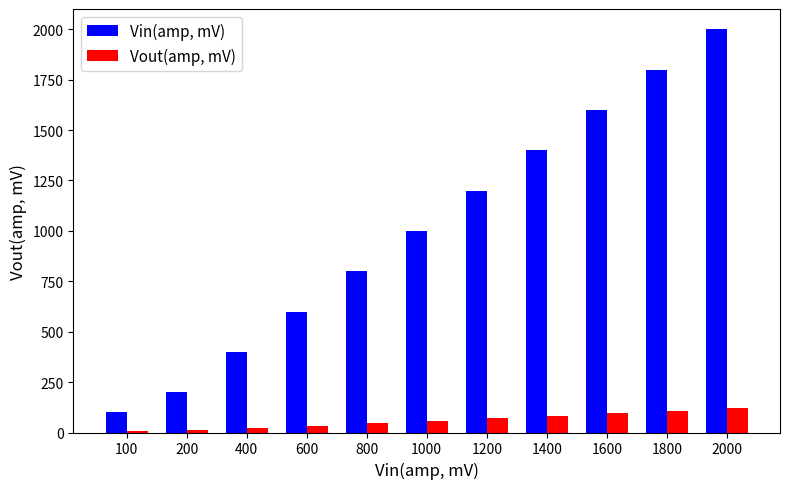

Which category has the highest value in the Vin(amp, mV) series?

2000